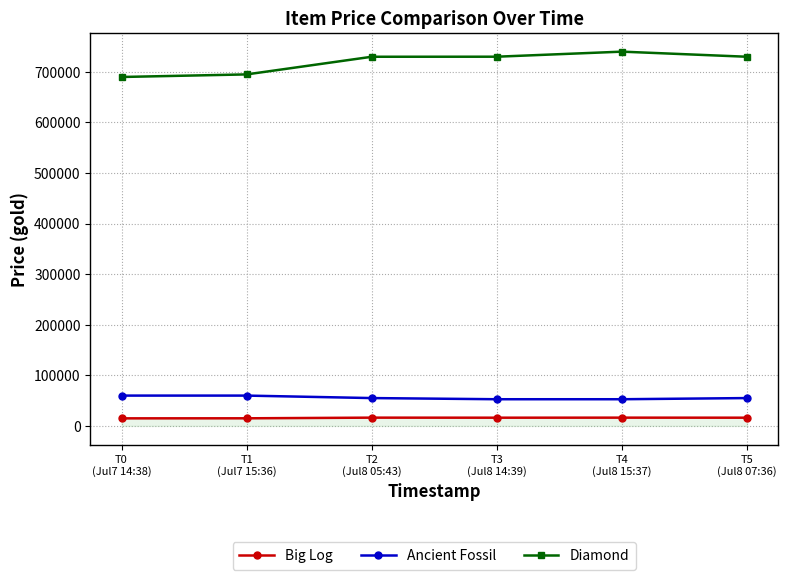

What is the maximum value shown in the chart?

740000